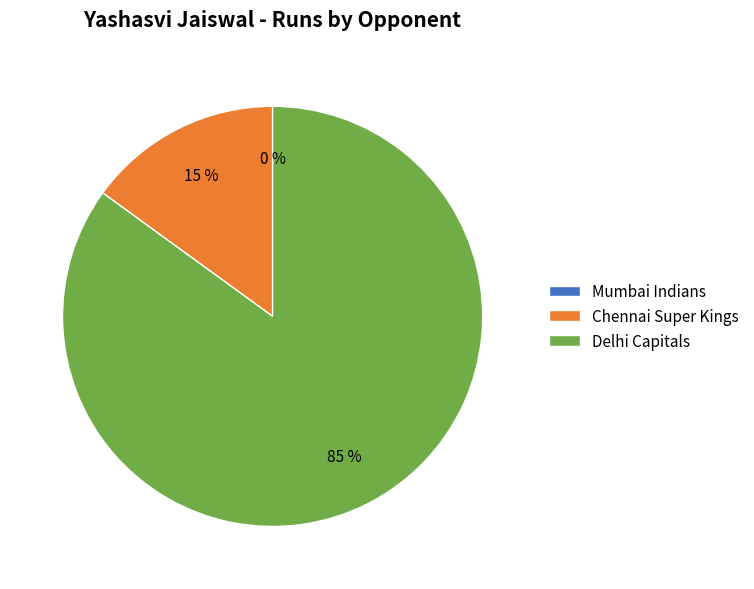

Which slice is the largest?

Delhi Capitals